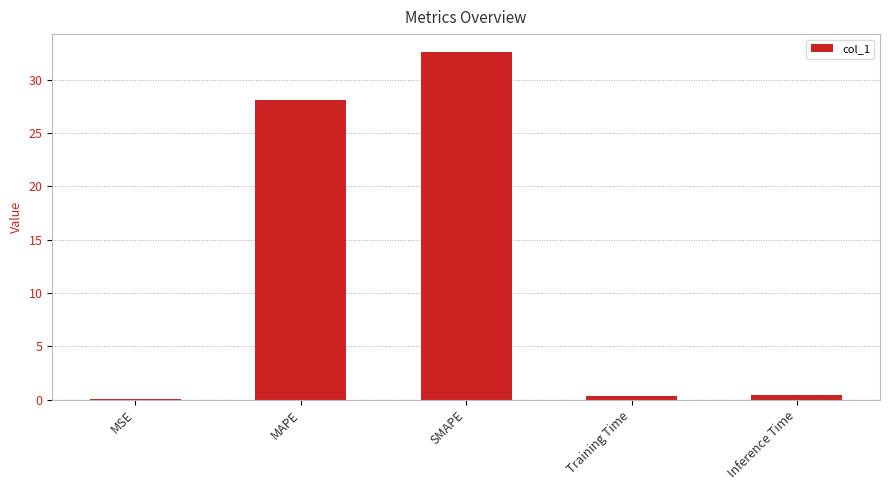

Which category has the highest value across all series?

SMAPE